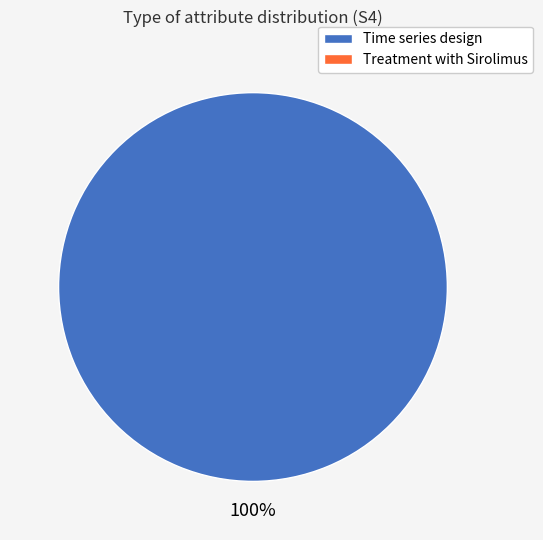

Is there a majority slice in this chart?

Yes